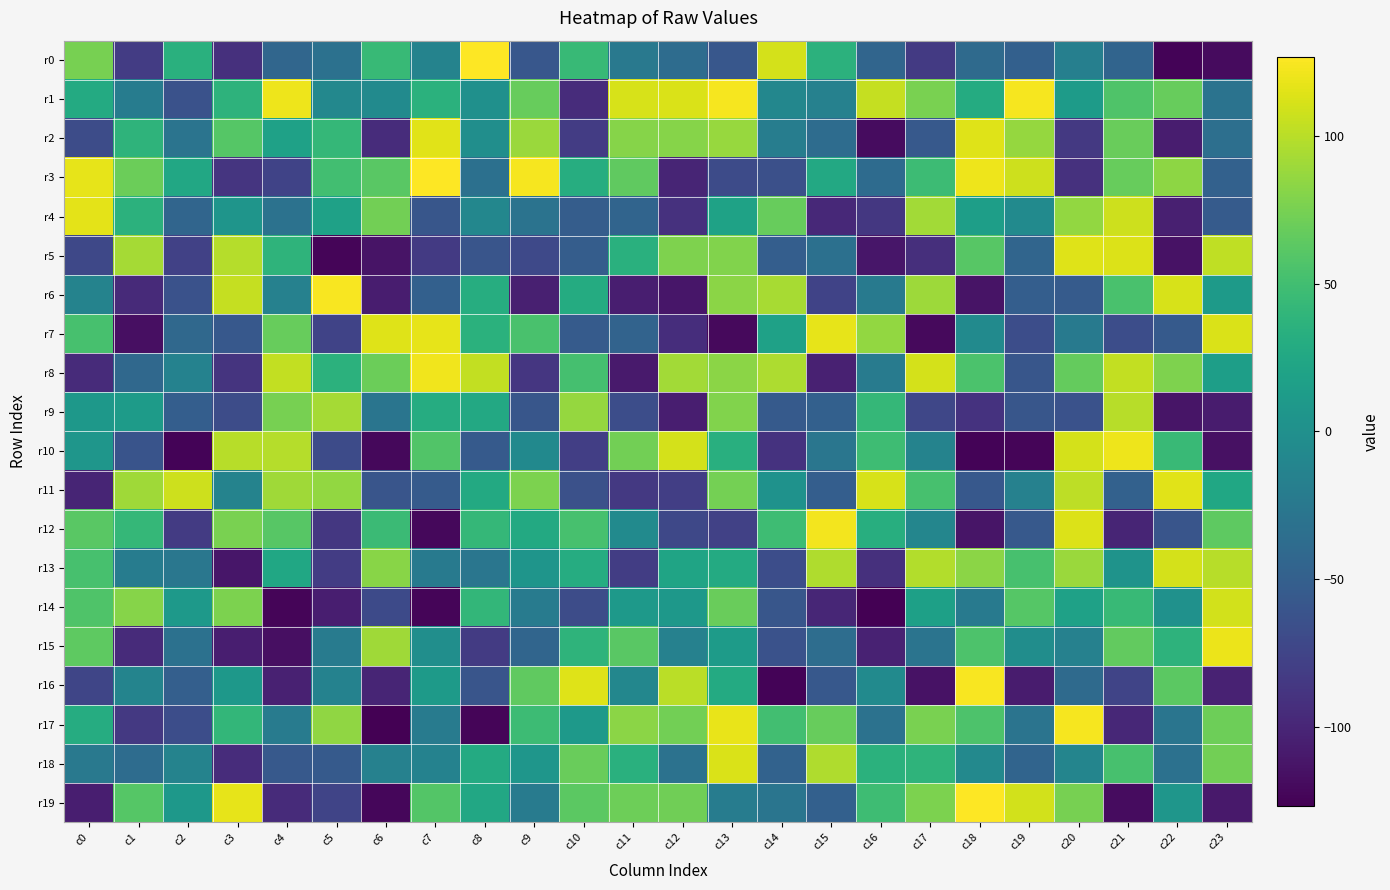

How many series are shown in this chart?

20